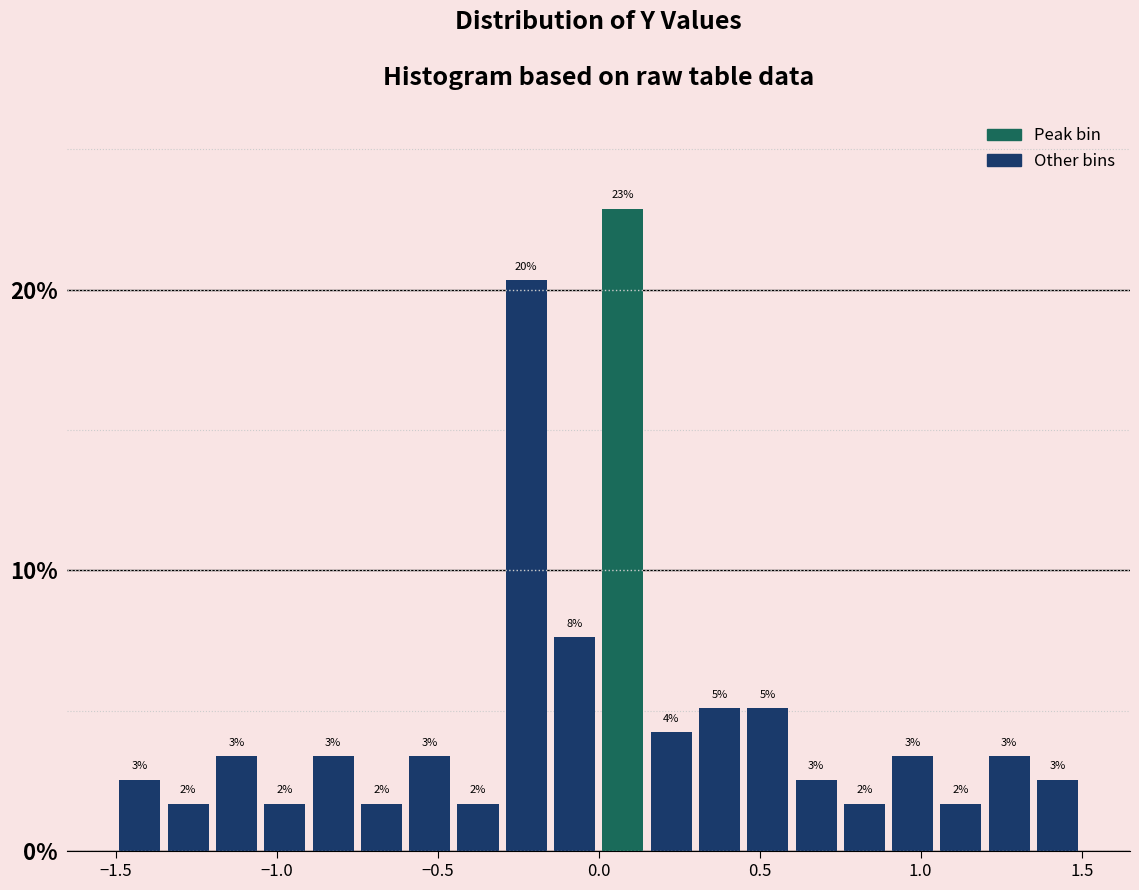

Around what value on the x-axis is the tallest bar? Give the approximate position of its centre, as read against the axis.

0.10